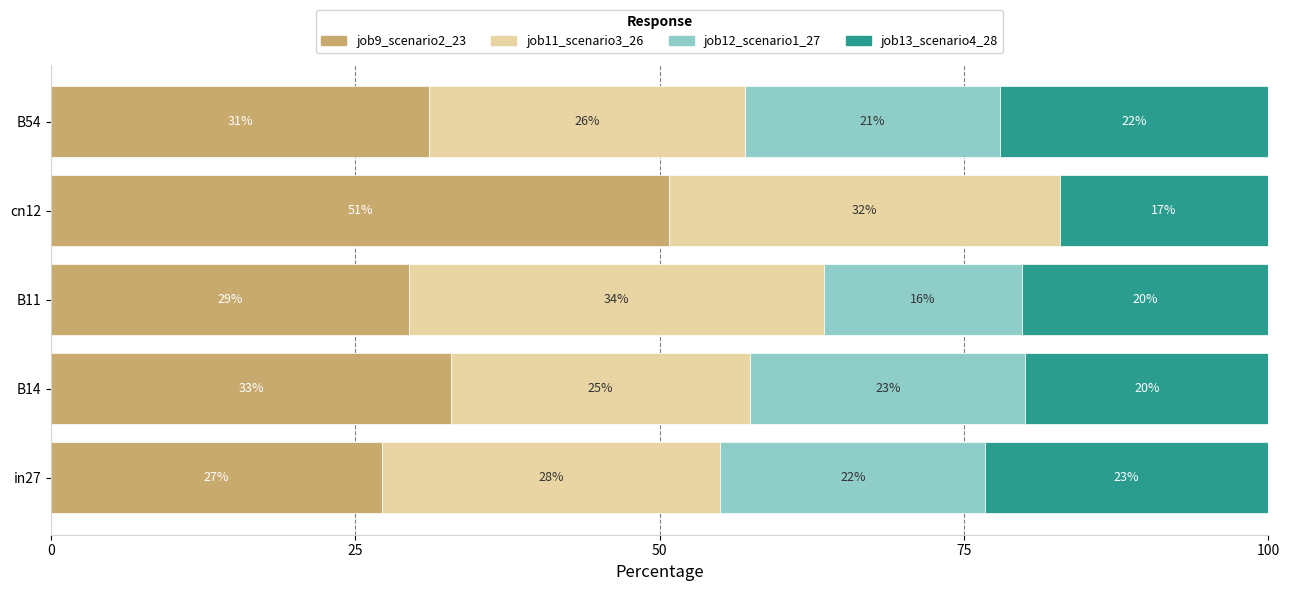

The job9_scenario2_23 series shows 31.1 at B54. True or false?

True